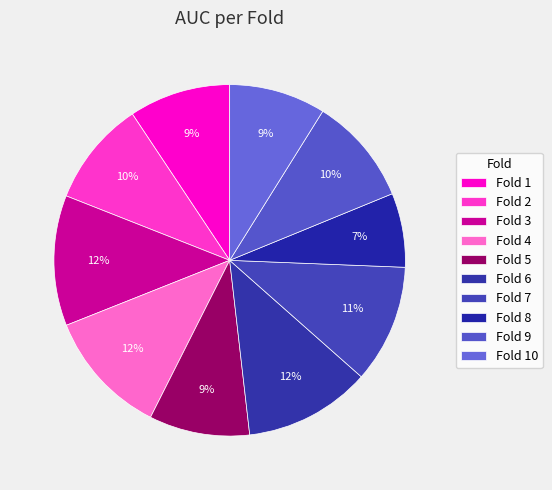

Count the number of slices in the pie.

10